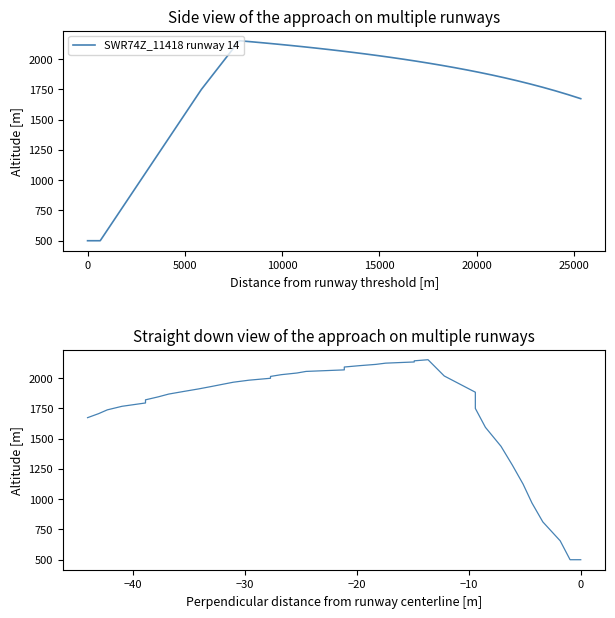

Does the chart display data point markers on the line(s)?

No